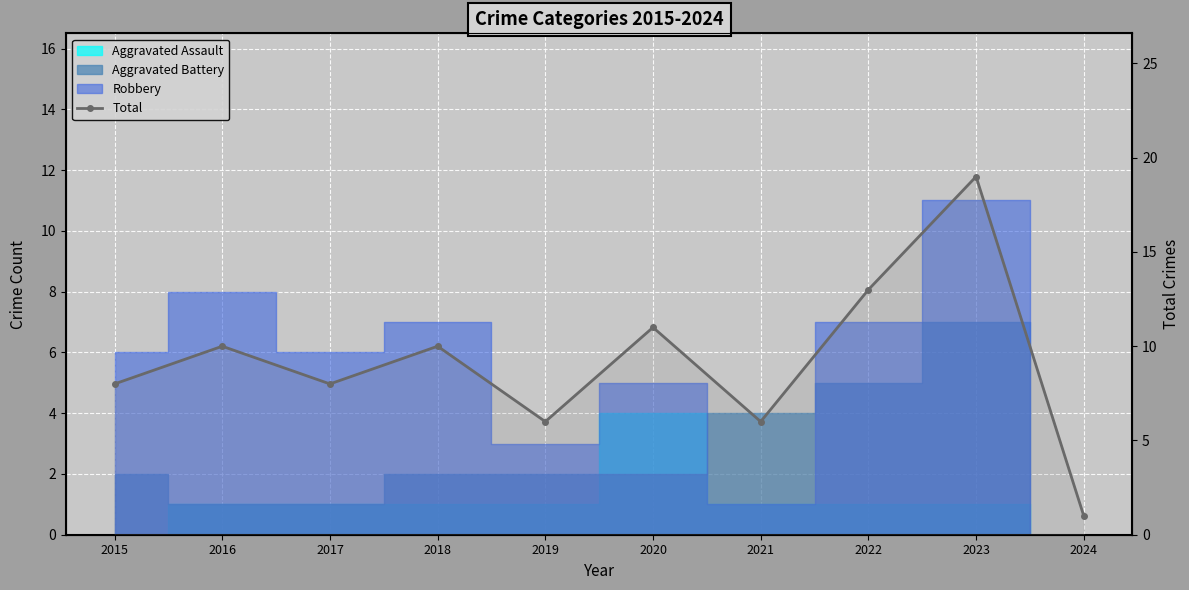

What is the minimum value shown in the chart?

1